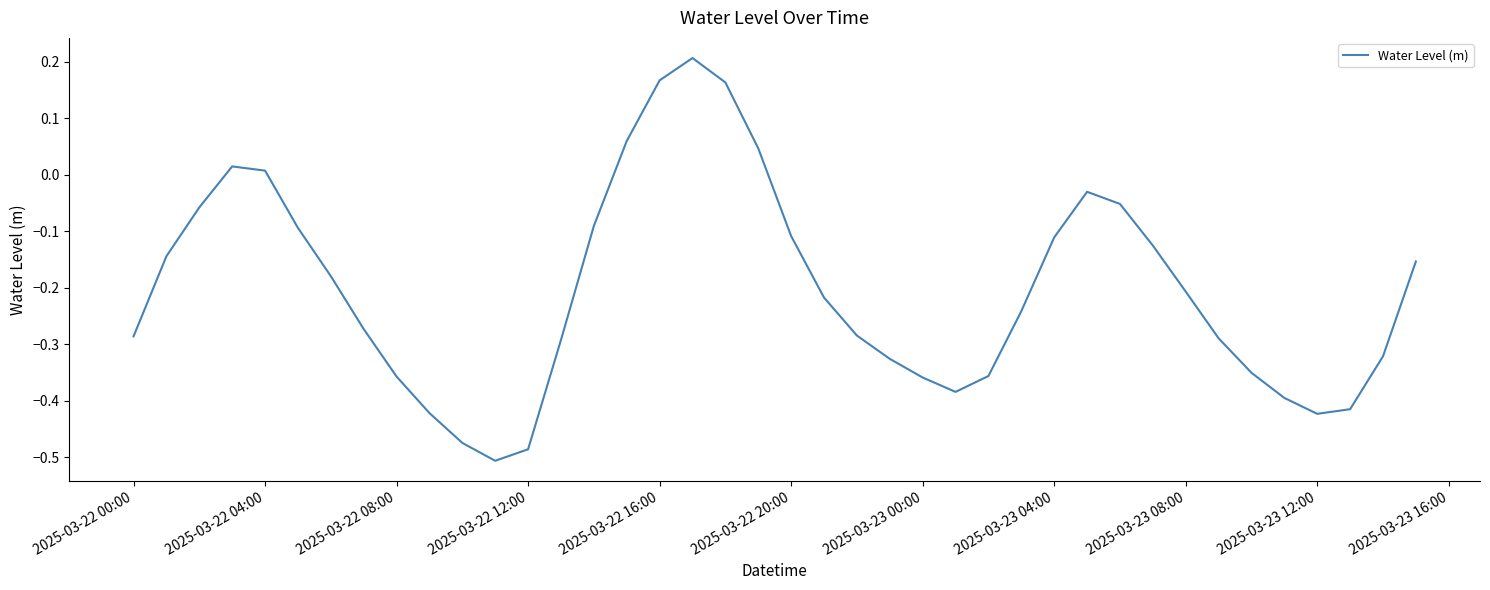

What is the difference between the maximum and minimum values?

0.7